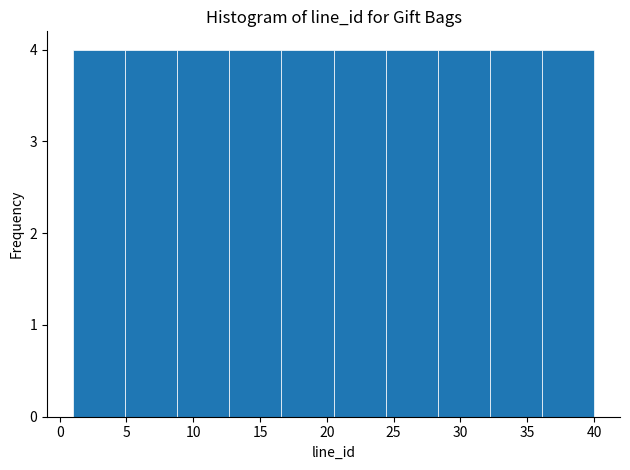

Reading left to right, transcribe this chart: for each bar, give the range it covers on the x-axis and its height. Neither the bar edges nor the heights are printed on the chart, so give them approximately, as read against the axes.

1.0 to 4.9: 4
4.9 to 8.8: 4
8.8 to 12.7: 4
12.7 to 16.6: 4
16.6 to 20.5: 4
20.5 to 24.4: 4
24.4 to 28.3: 4
28.3 to 32.2: 4
32.2 to 36.1: 4
36.1 to 40.0: 4